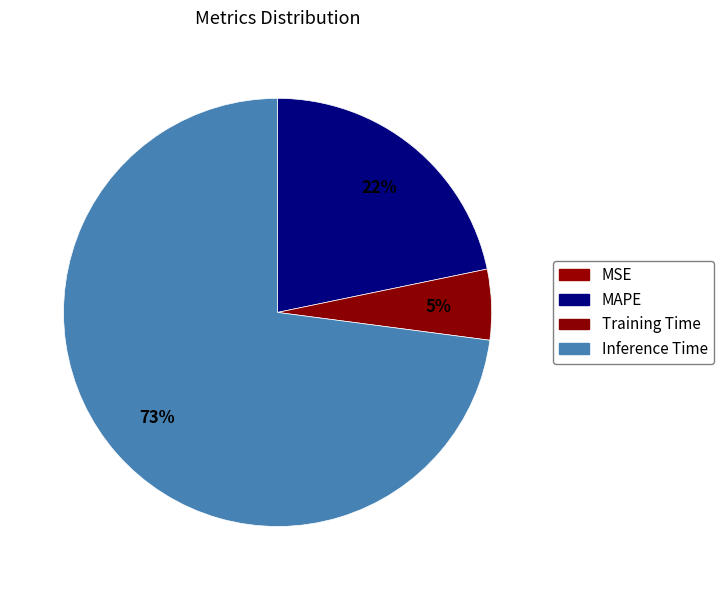

How much of the chart is everything except Inference Time?

27.1%